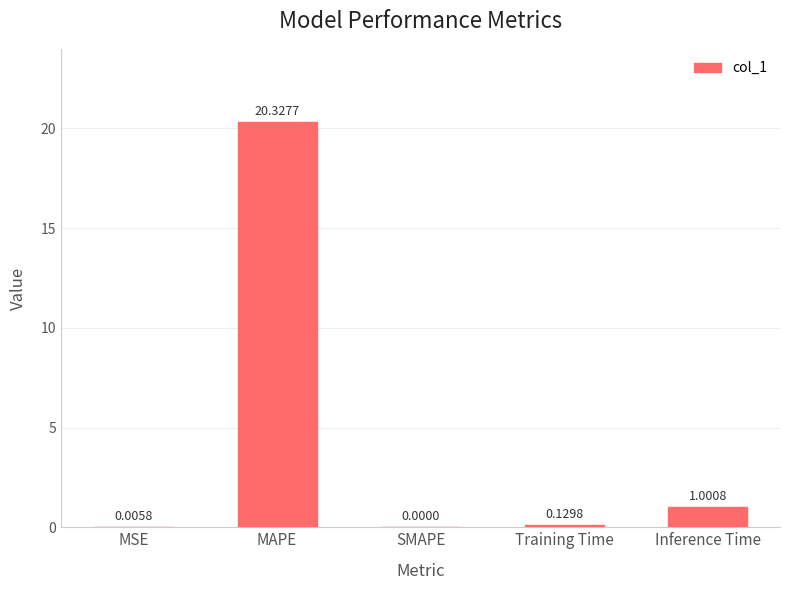

How many values are above zero?

4